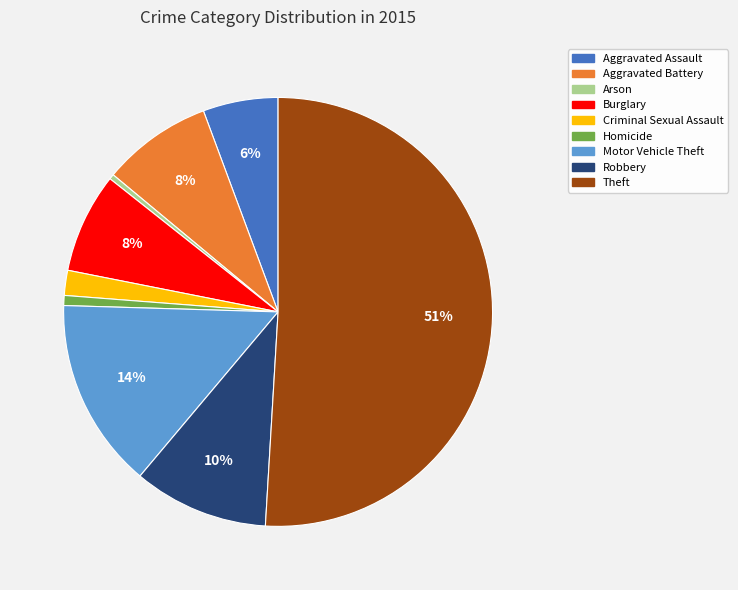

Which slice is the largest?

Theft